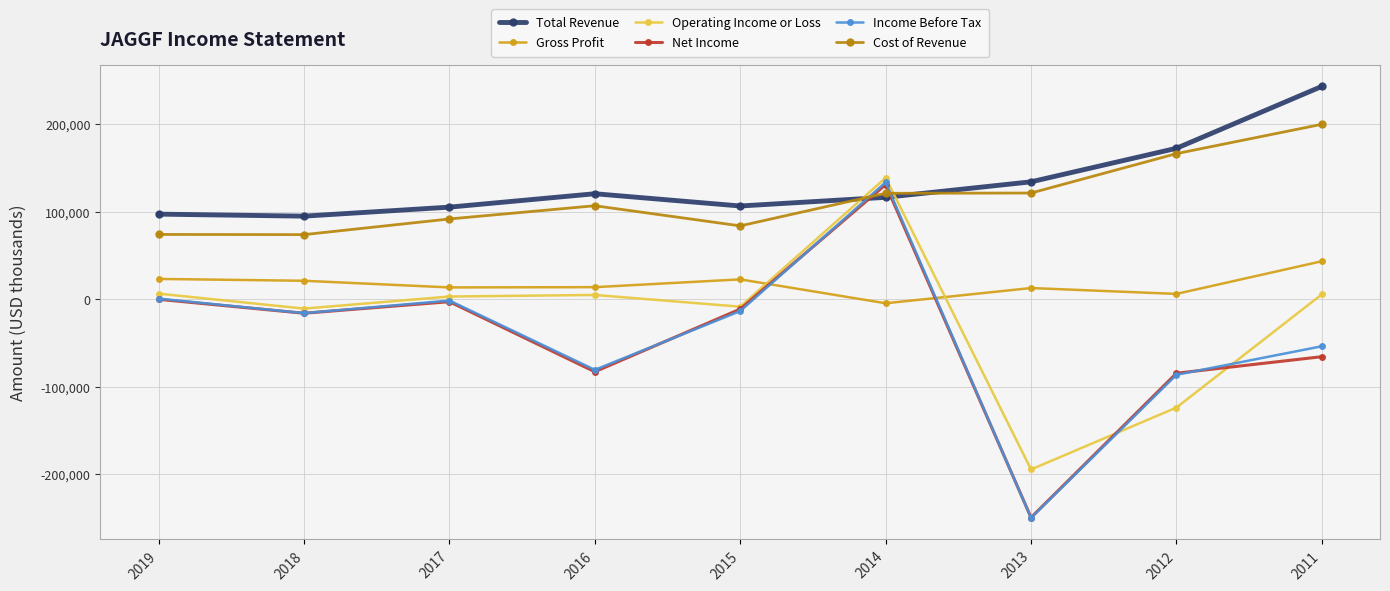

How many values in the Total Revenue series are below 116400?

4